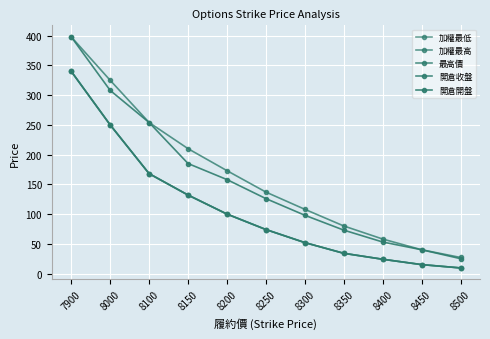

Which label corresponds to the largest value in the chart?

7900